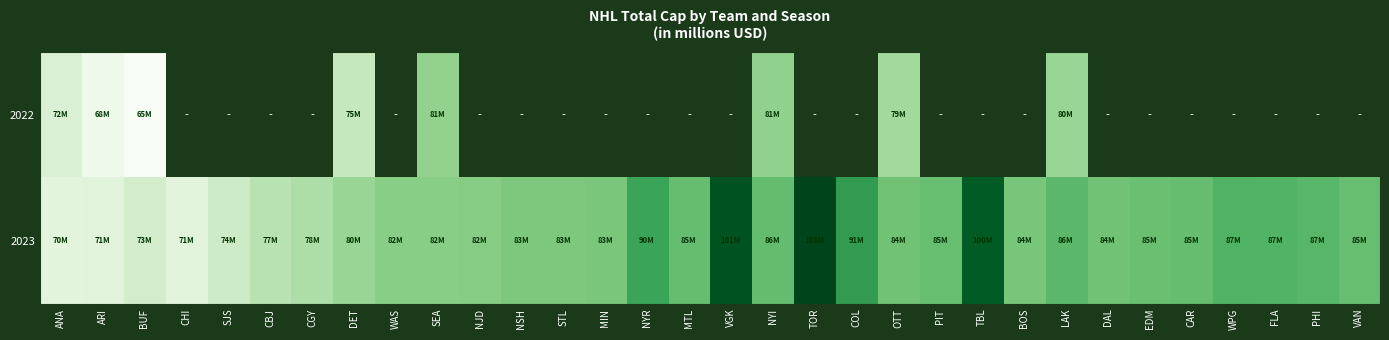

Rank the series by their maximum value, from lowest to highest.

2022, 2023